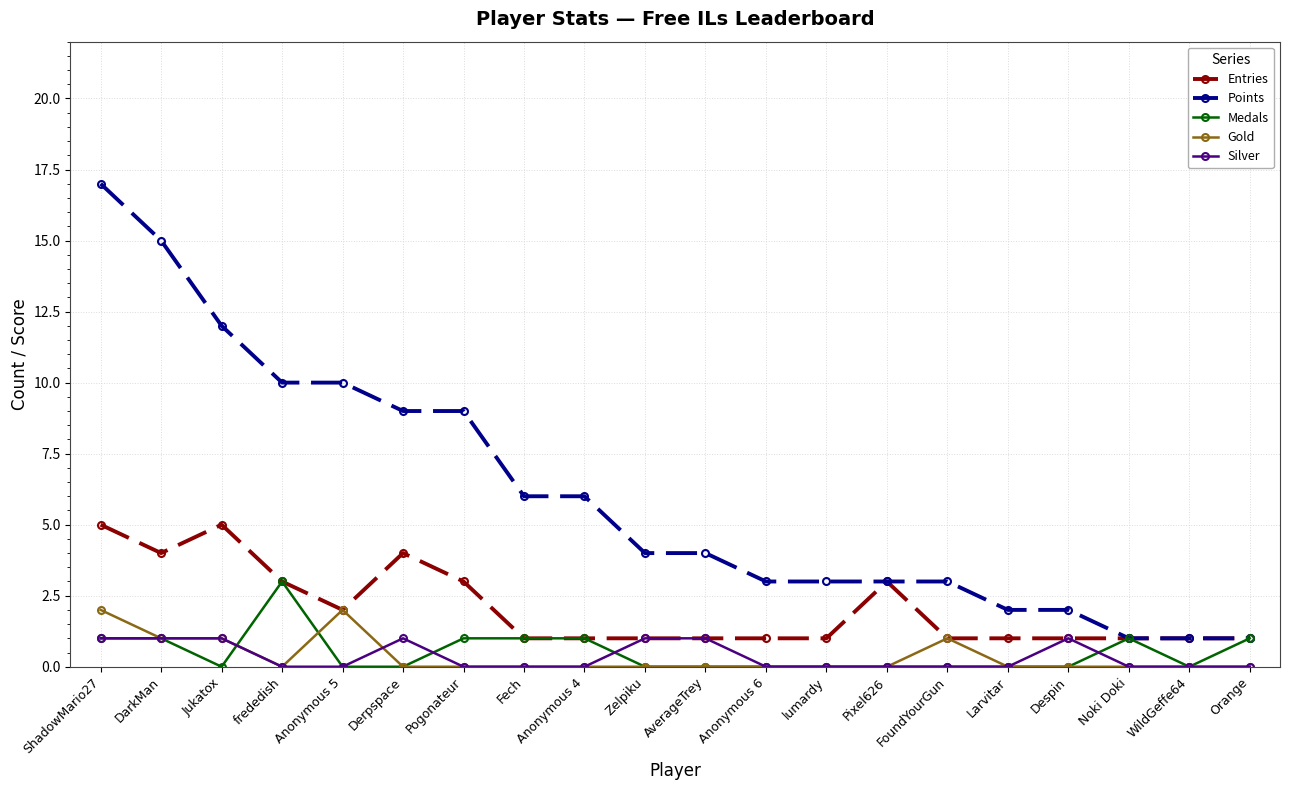

The Silver series shows 2 at Zelpiku. True or false?

False